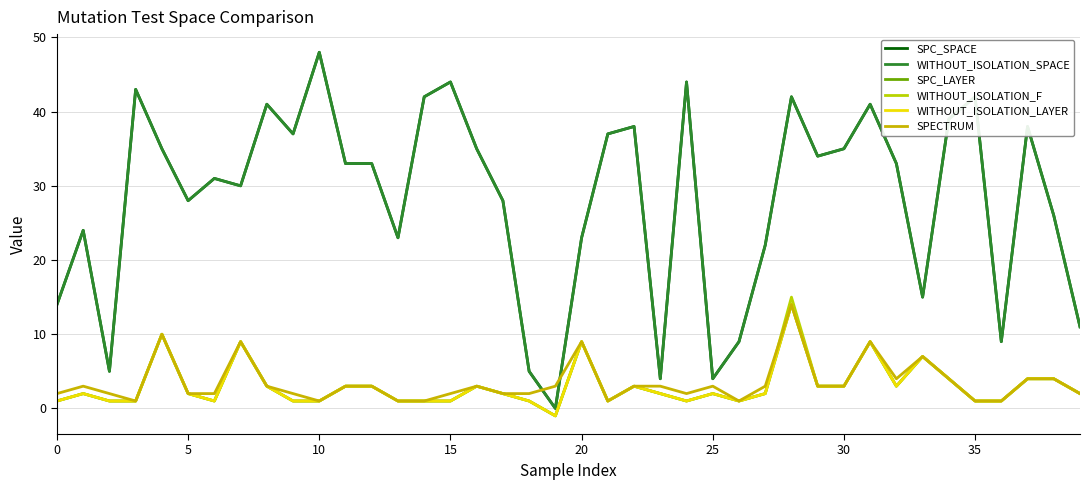

Which category has the highest value across all series?

10